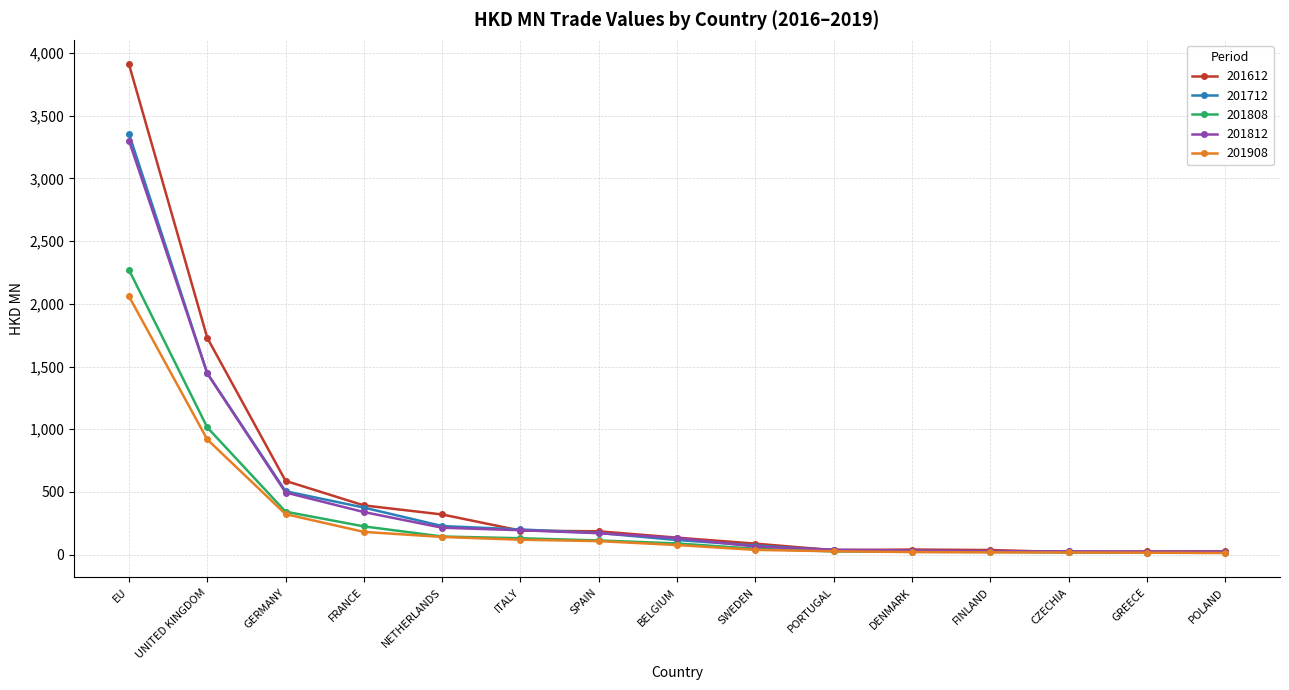

The 201808 series shows 46.4 at SWEDEN. True or false?

True